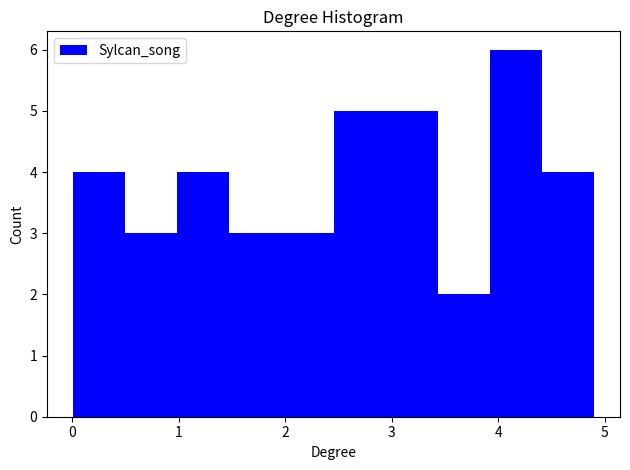

Reading left to right, transcribe this chart: for each bar, give the range it covers on the x-axis and its height. Neither the bar edges nor the heights are printed on the chart, so give them approximately, as read against the axes.

0.0 to 0.5: 4
0.5 to 1.0: 3
1.0 to 1.5: 4
1.5 to 2.0: 3
2.0 to 2.5: 3
2.5 to 2.9: 5
2.9 to 3.4: 5
3.4 to 3.9: 2
3.9 to 4.4: 6
4.4 to 4.9: 4